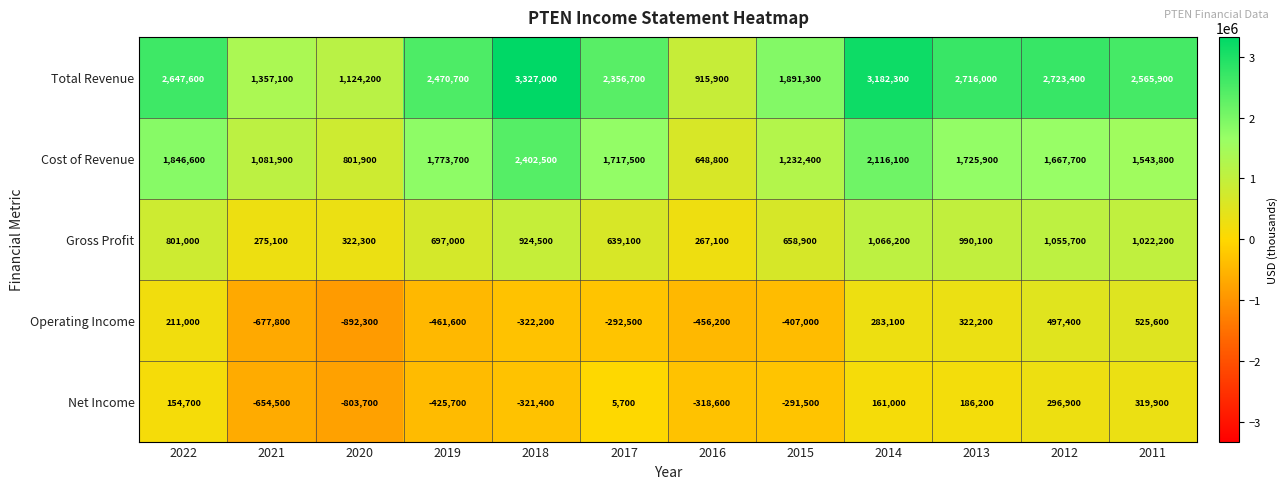

What is the average value of the Total Revenue series?

2273175